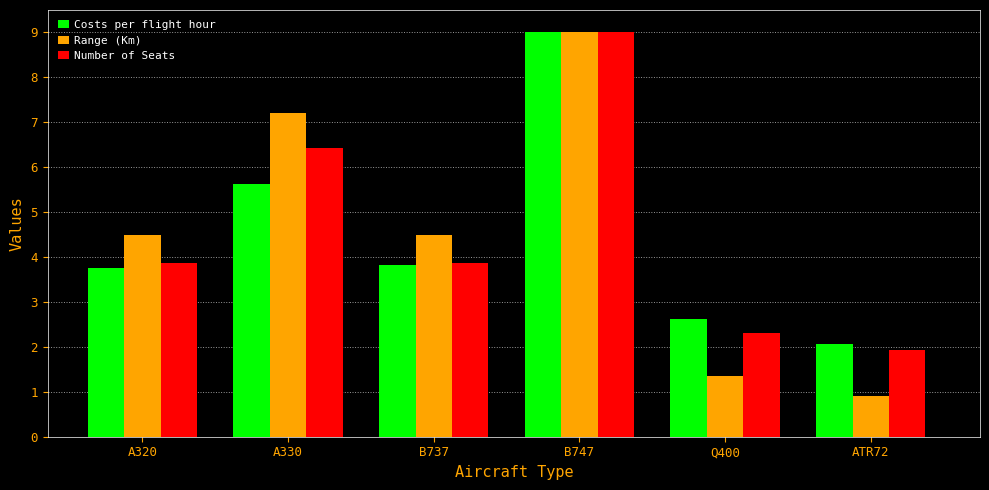

Which category has the lowest value in the Range (Km) series?

ATR72